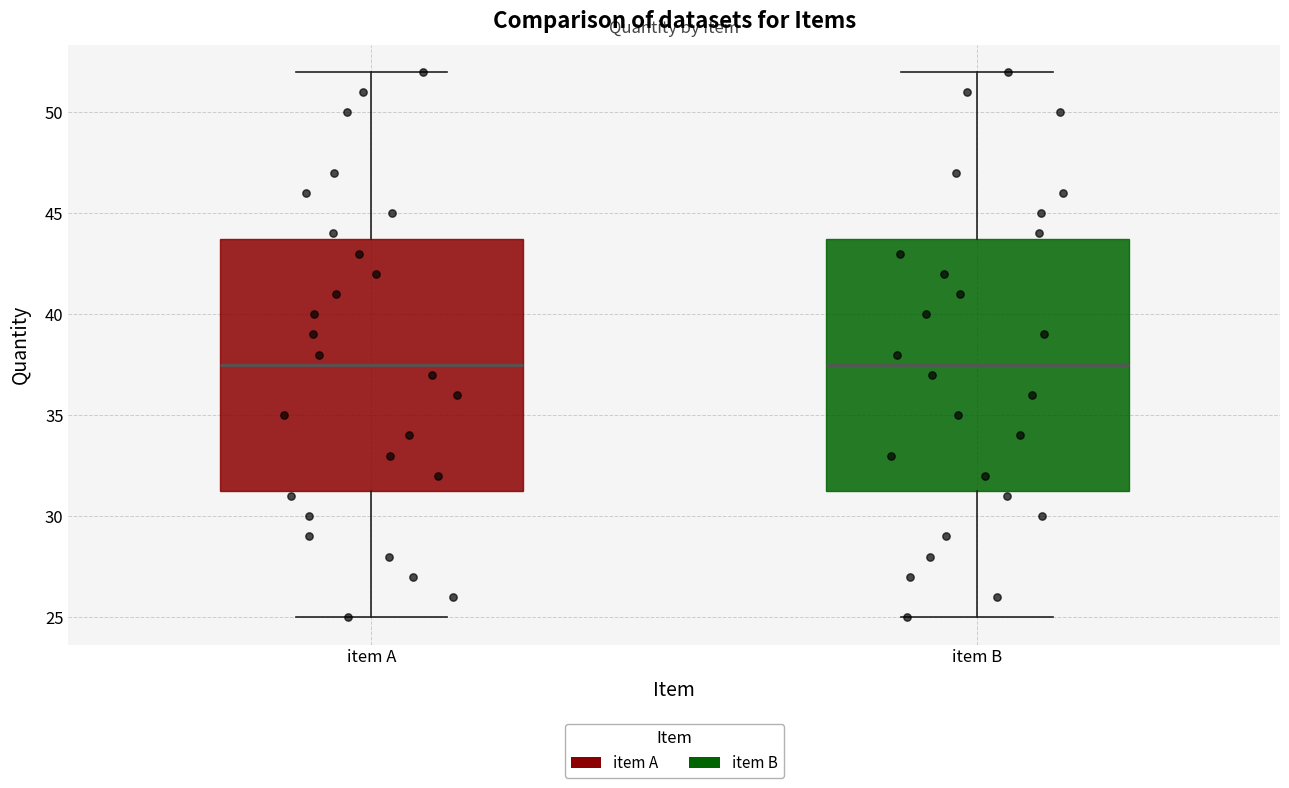

Reading left to right, read every box against the y-axis: the position of its median line, the range the box covers, and the ends of its whiskers. The values are not printed on the chart, so give them approximately, as read against the axis.

item A: median 37.5, box 31.5 to 44.0, whiskers 25.0 to 52.0
item B: median 37.5, box 31.5 to 44.0, whiskers 25.0 to 52.0